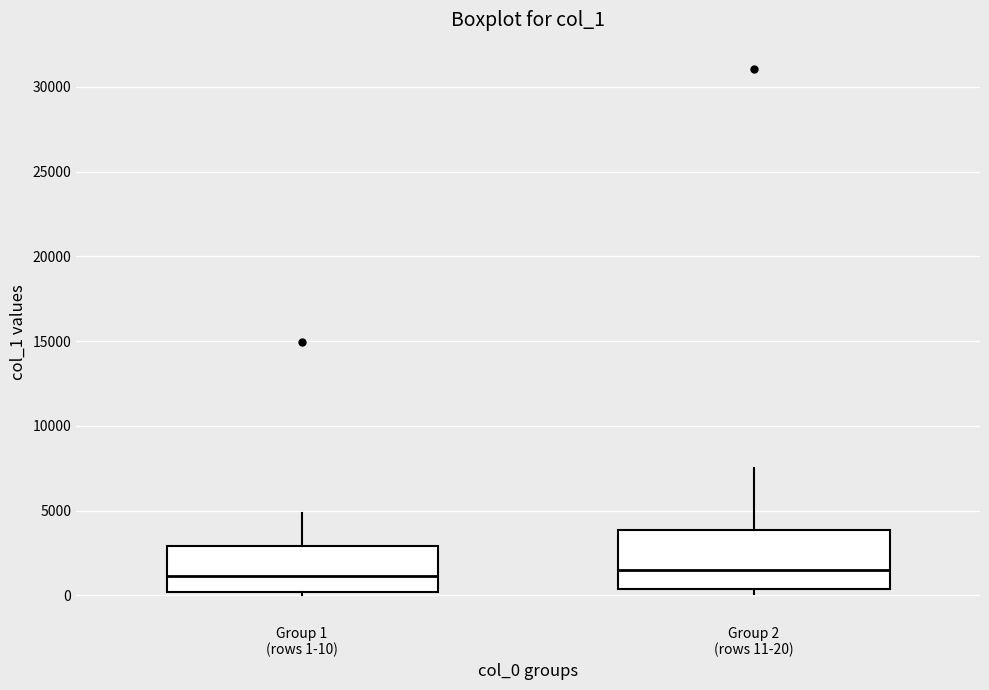

Reading left to right, read every box against the y-axis: the position of its median line, the range the box covers, and the ends of its whiskers. The values are not printed on the chart, so give them approximately, as read against the axis.

Group 1 (rows 1-10): median 1000, box 0 to 3000, whiskers 0 (just below the box's lower edge) to 5000
Group 2 (rows 11-20): median 1500, box 500 to 4000, whiskers 0 to 7500